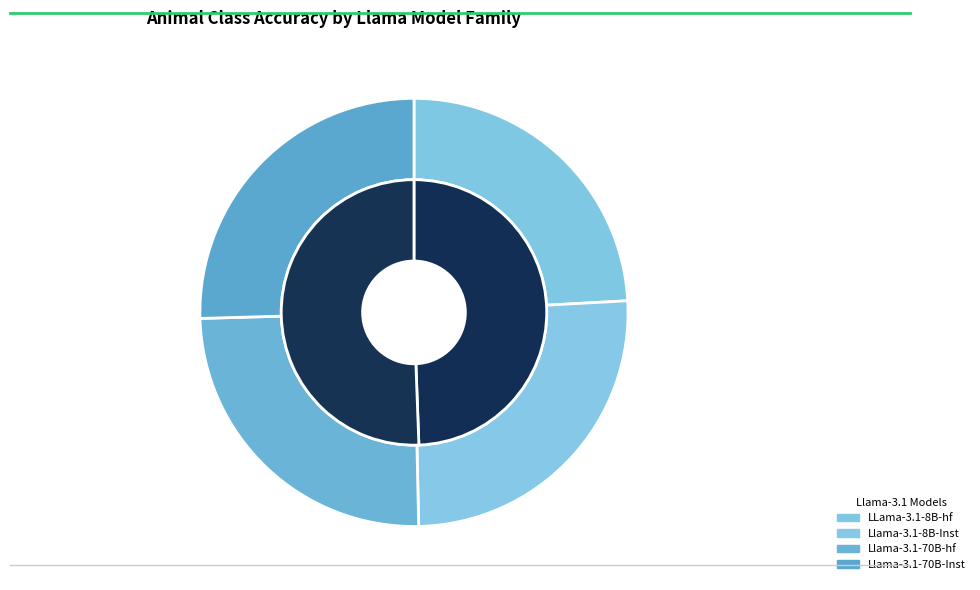

Does any single category account for the majority?

No